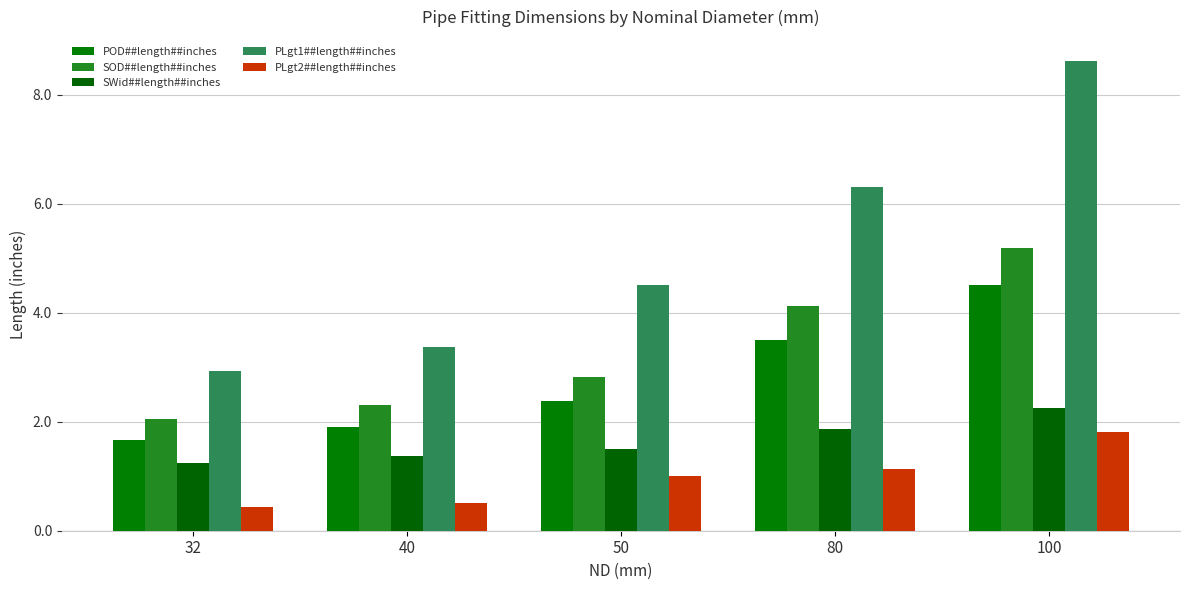

Count the number of data series in this chart.

5